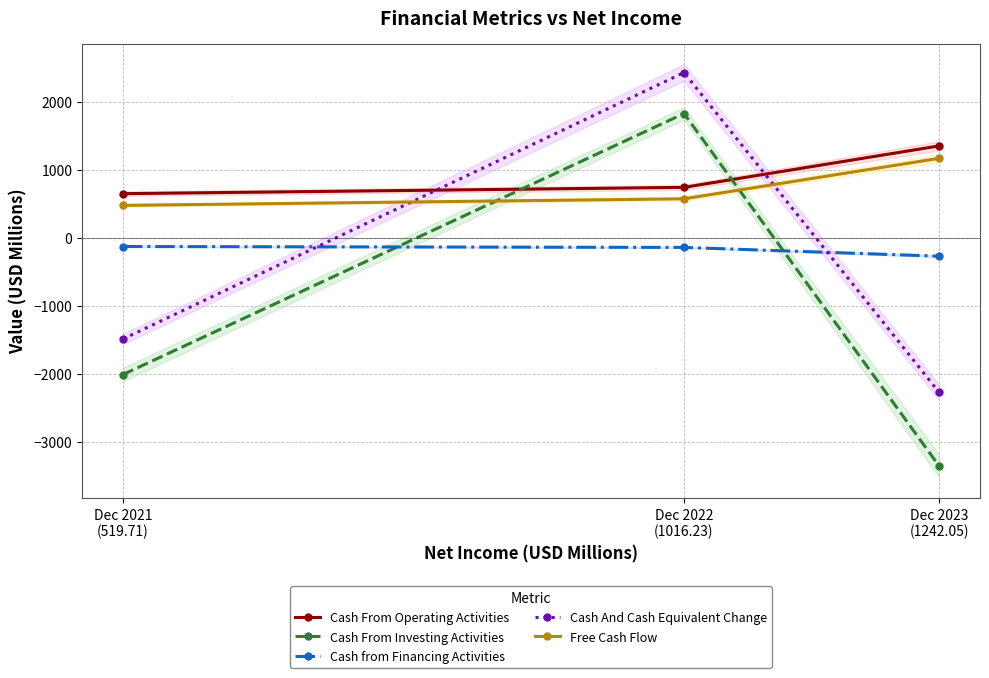

What is the spread (max minus min) of values at Dec 2022
(1016.23)?

2568.2